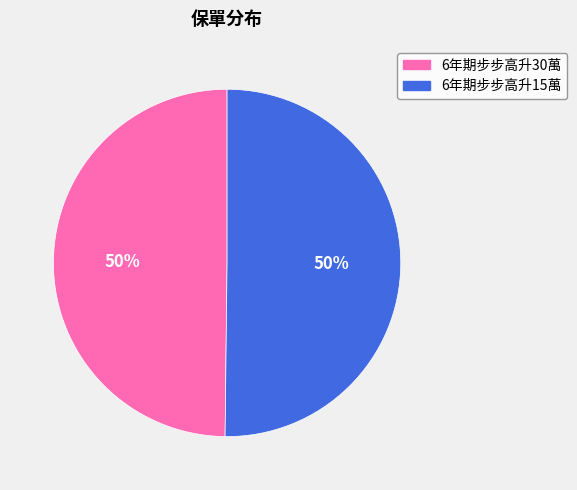

How many slices are in this pie chart?

2